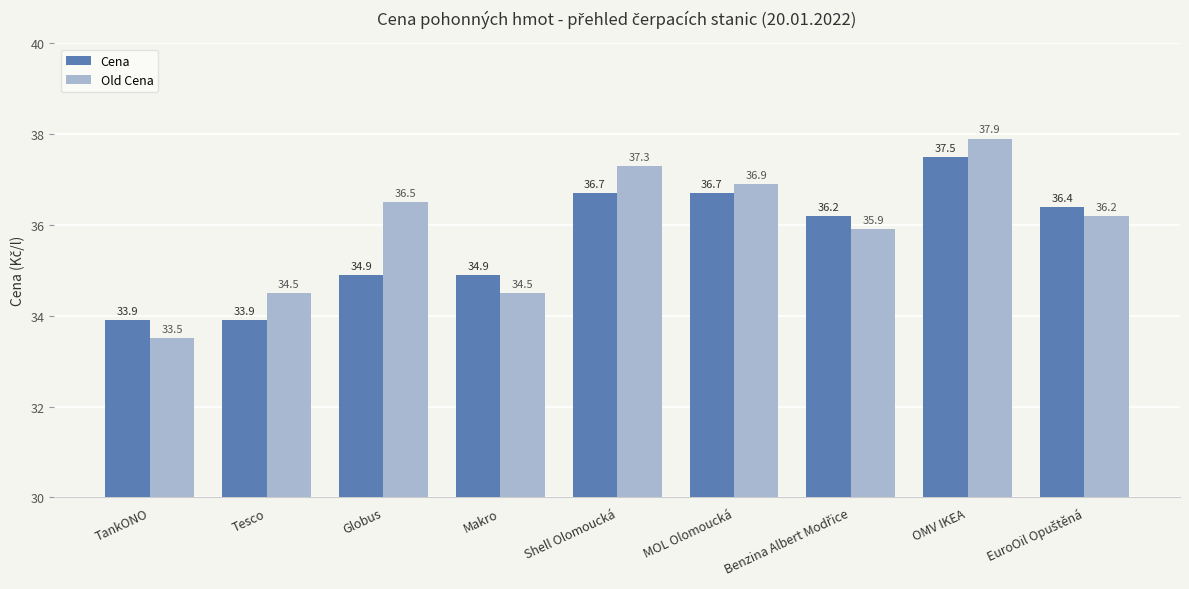

At which label does Old Cena reach its minimum?

TankONO